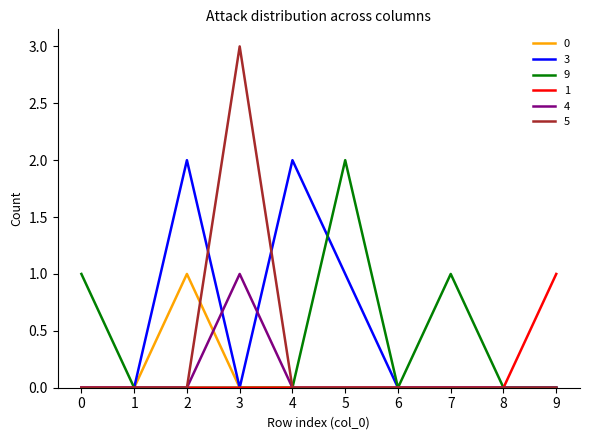

What is the difference between the maximum and second lowest values in the 9 series?

2